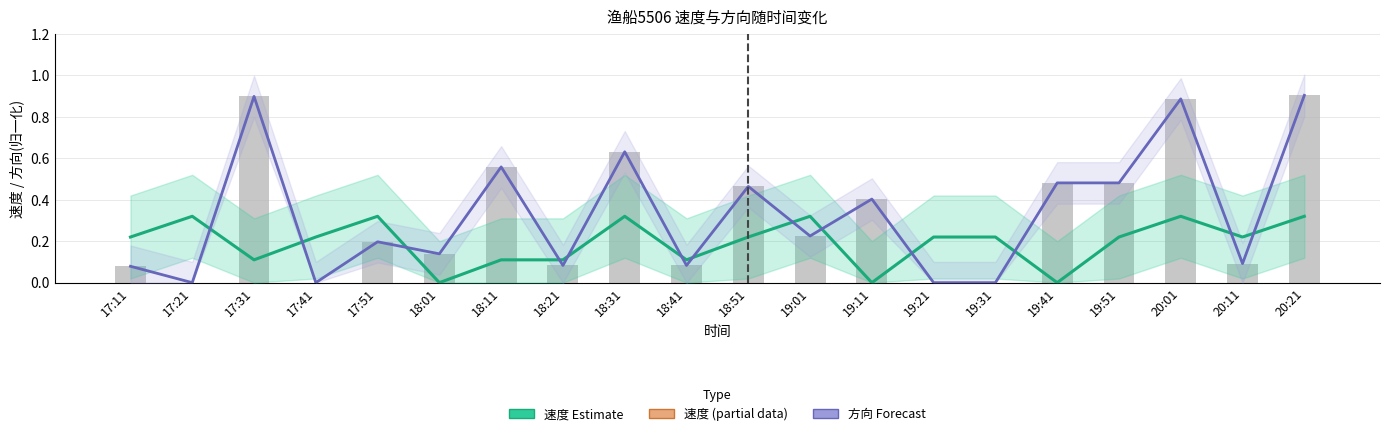

Are the bars grouped side by side (vs. stacked)?

Yes